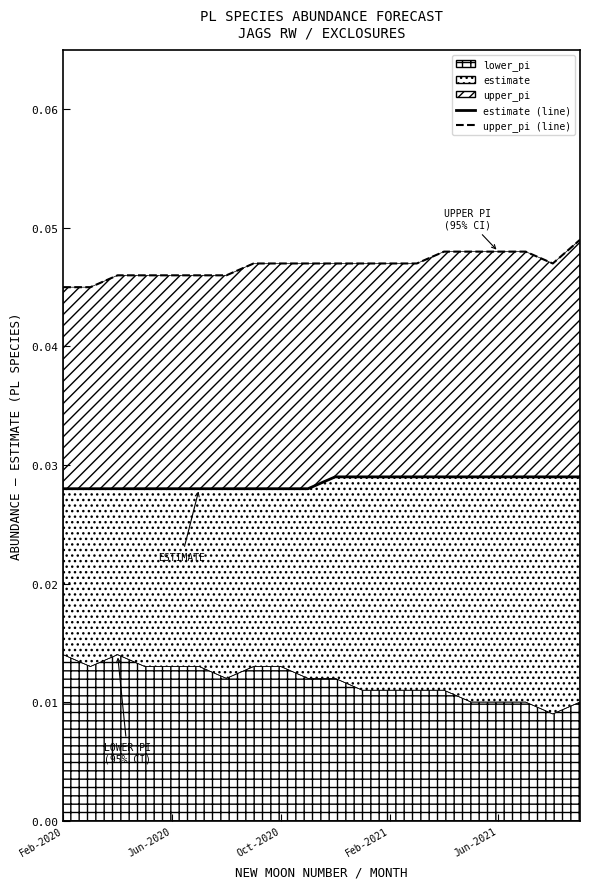

Where is upper_pi (line) nearest to the value 0?

Feb-2020